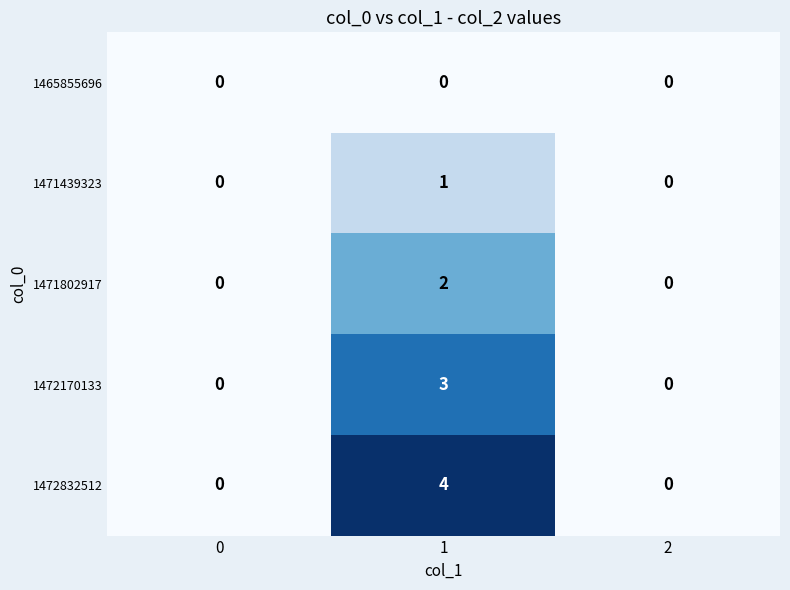

List the series in order of their peak value, lowest first.

1465855696, 1471439323, 1471802917, 1472170133, 1472832512